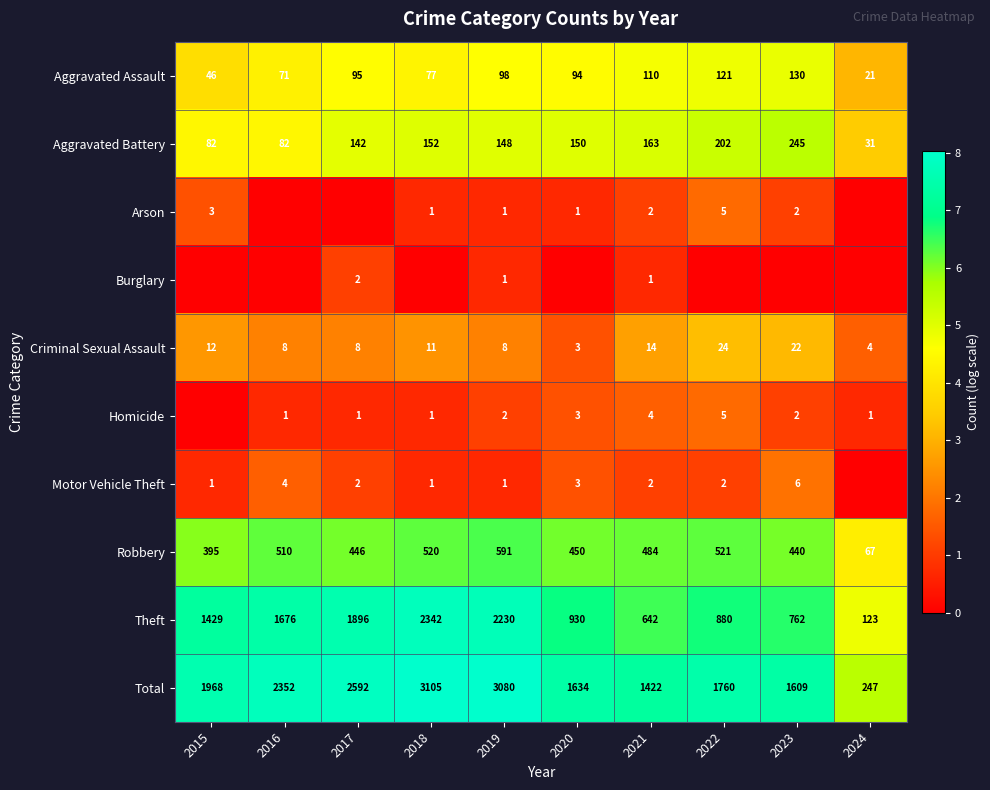

Is it true that Robbery equals 3.3 at 2023?

False